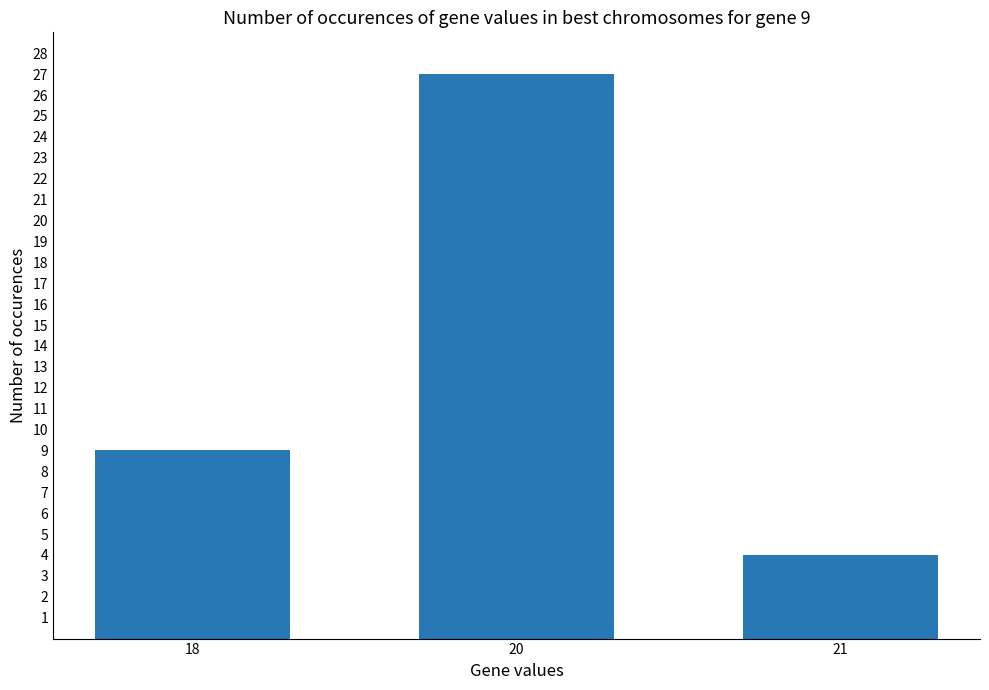

How many bars are there in total?

3